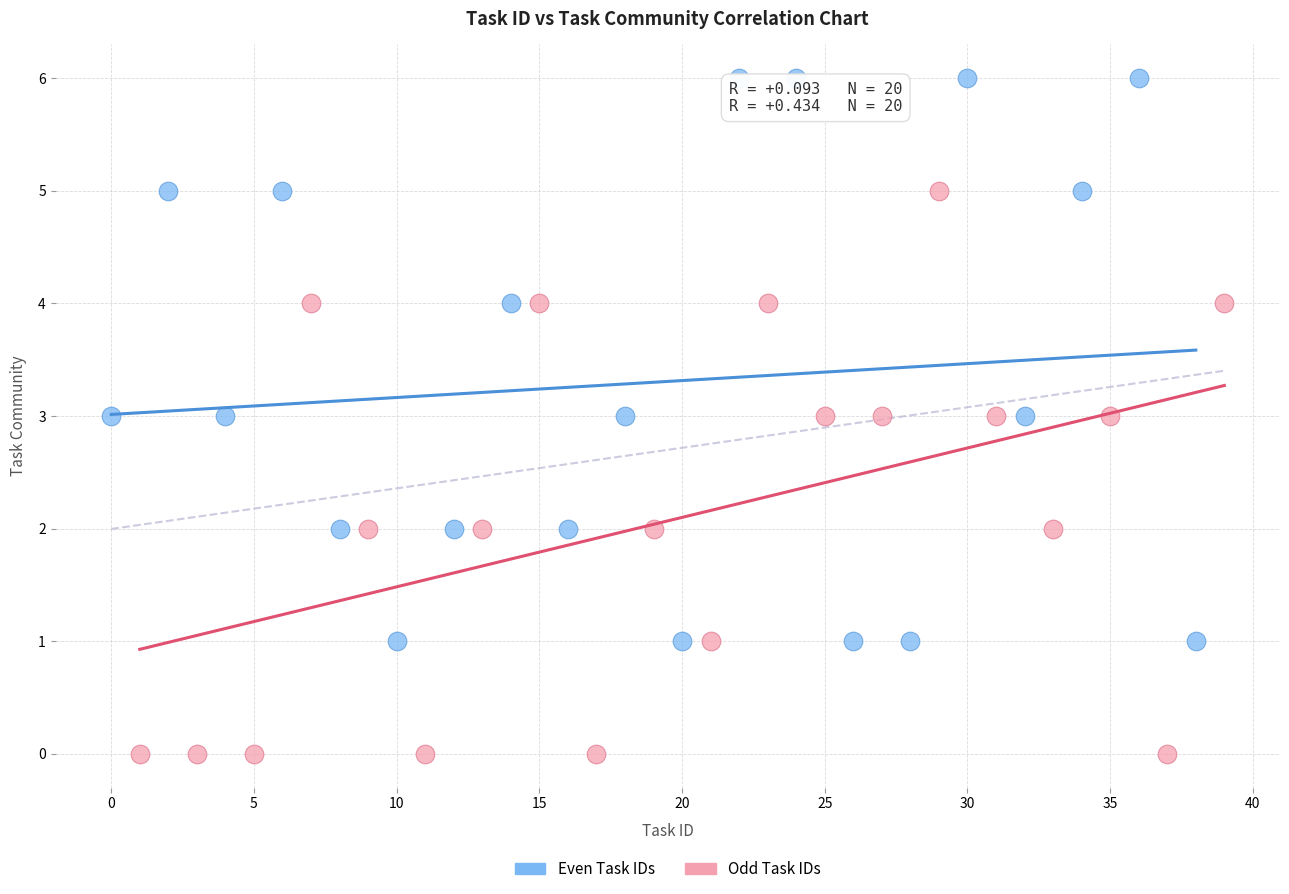

Which series contains the highest Y value?

Even Task IDs